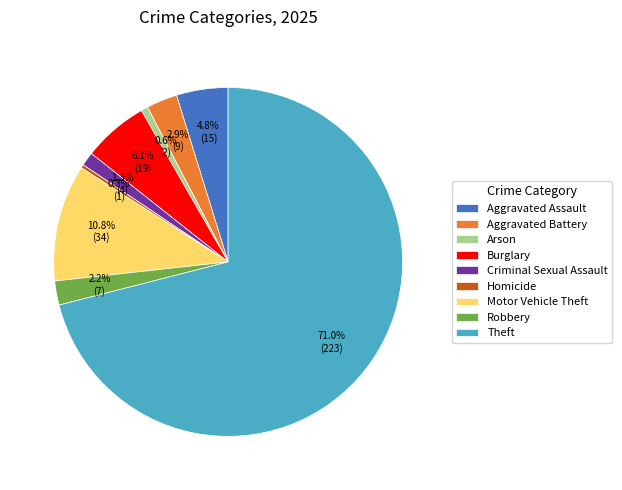

Which category has the biggest portion of the pie?

Theft